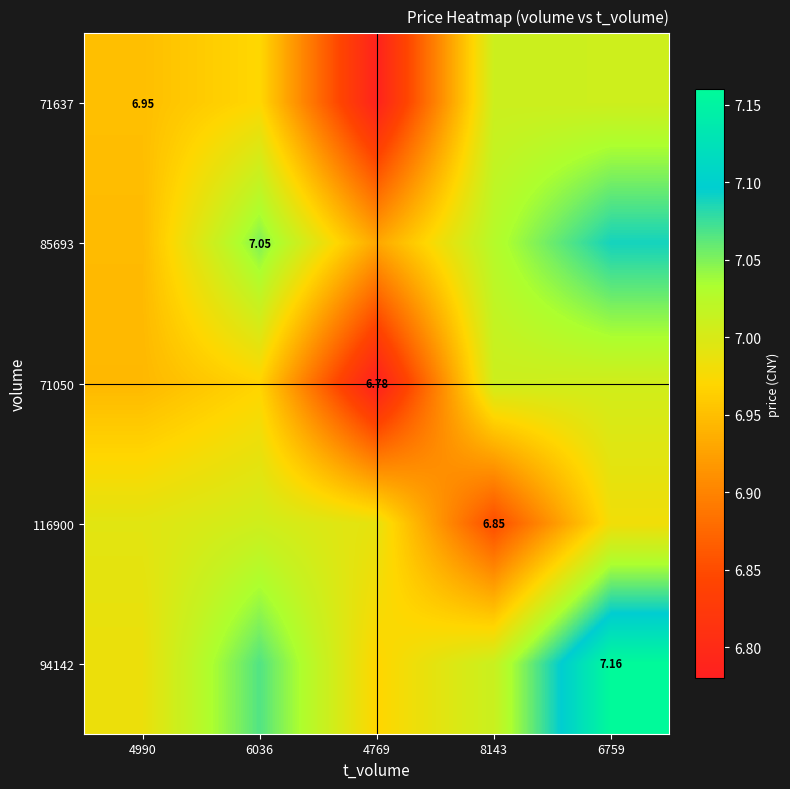

True or false: 71050 has a value of 7.0 at 6036.

True